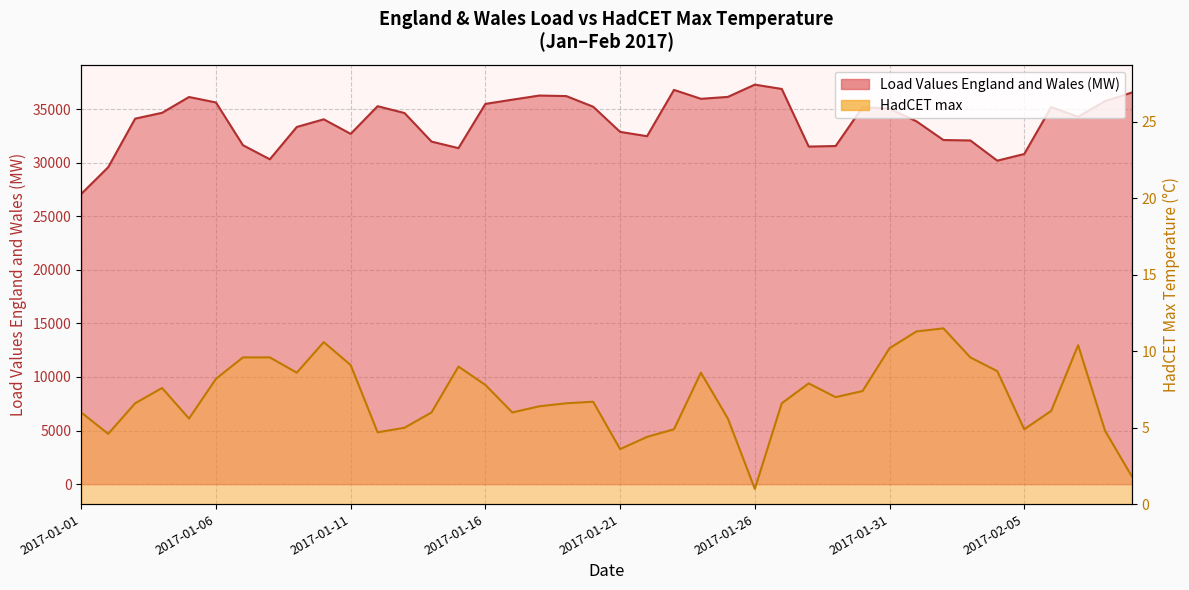

The Load Values England and Wales (MW) series shows 31961.2 at 2017-01-14. True or false?

True